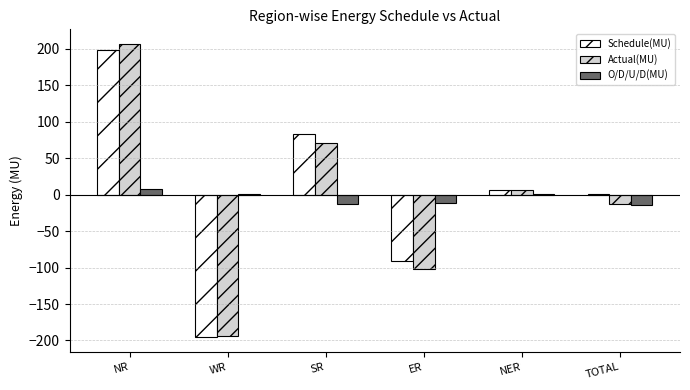

Is the value of O/D/U/D(MU) at WR greater than the value of Actual(MU) at NR?

No